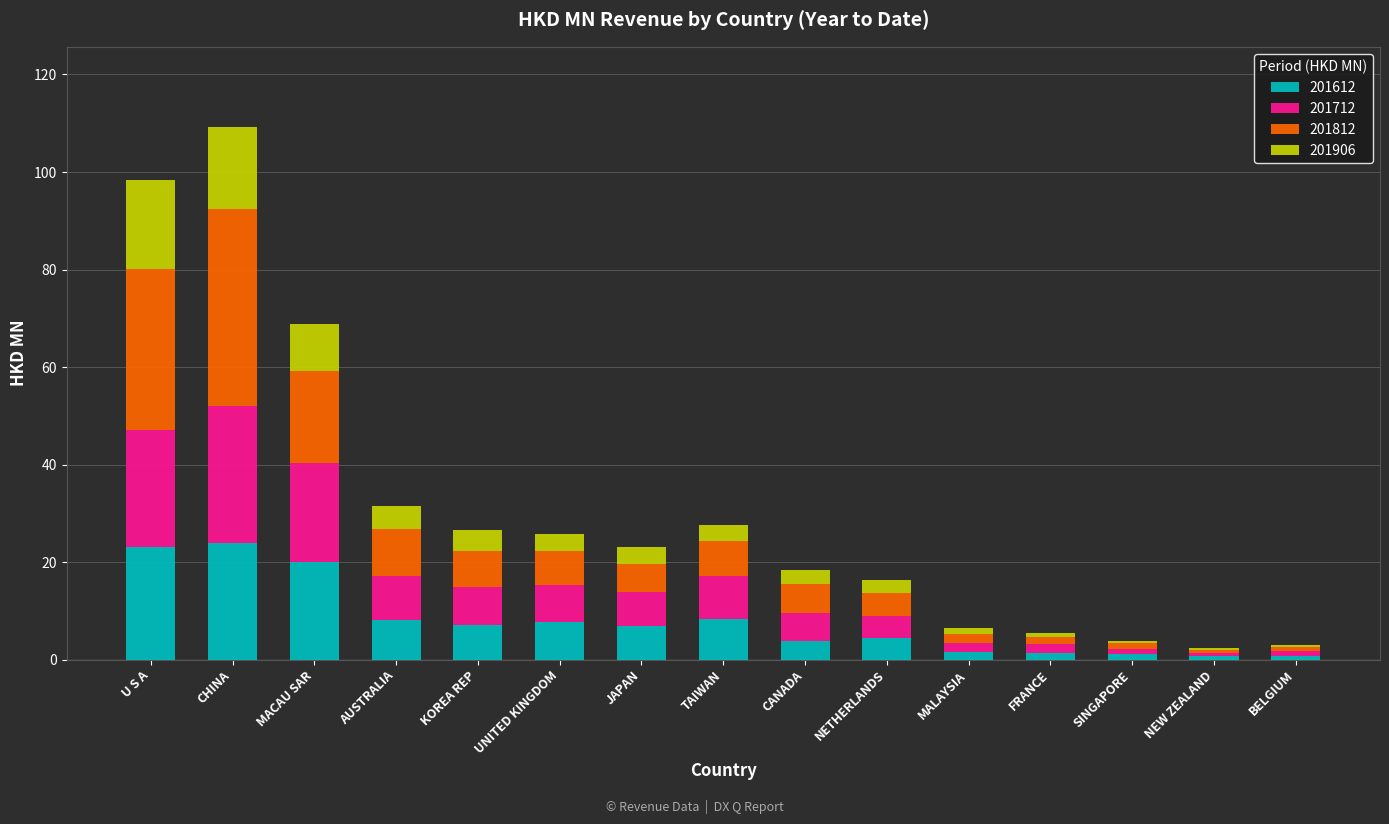

How many categories are shown in the chart?

15